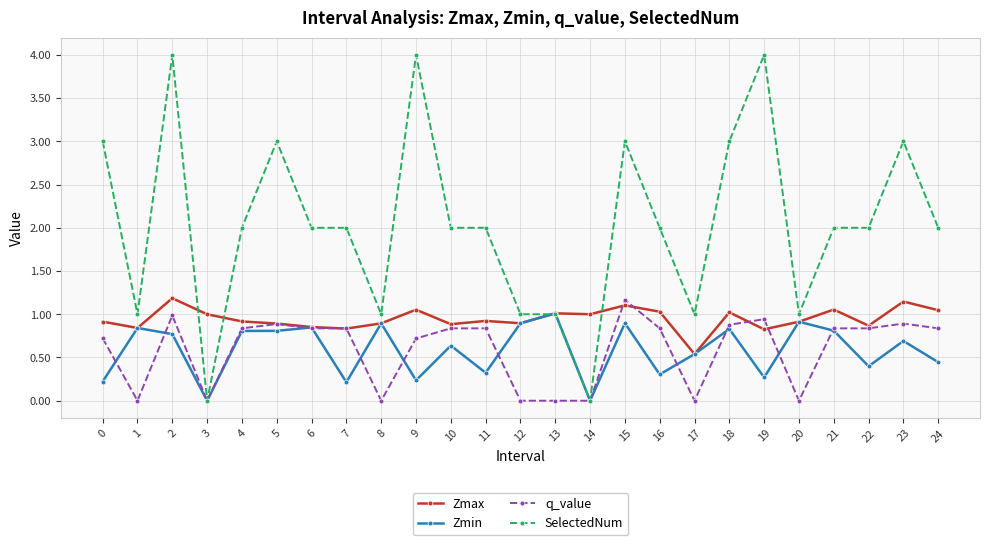

Is it true that SelectedNum equals 2.8 at 9?

False